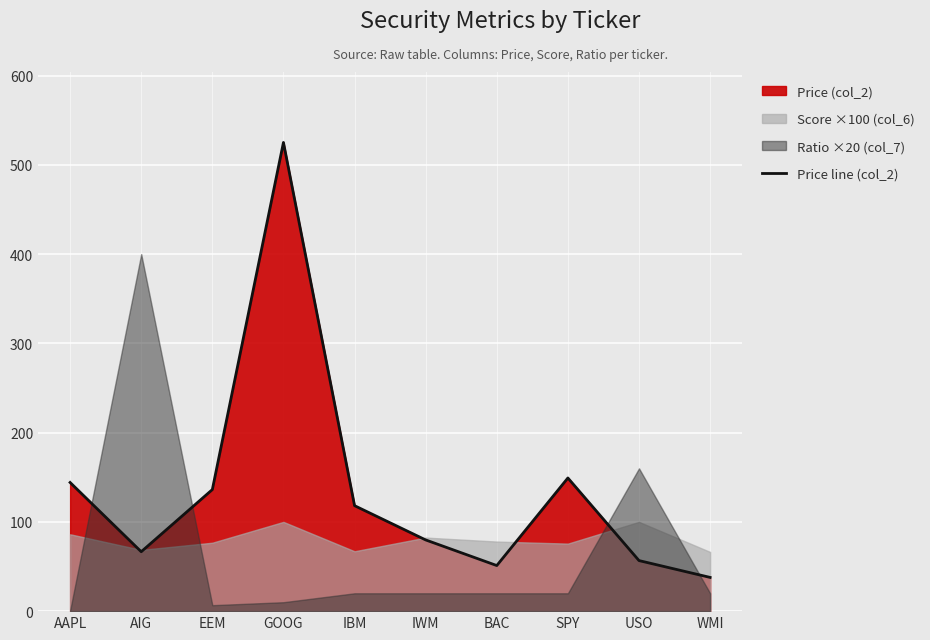

The chart shows a value of 66.6 at AIG. True or false?

True